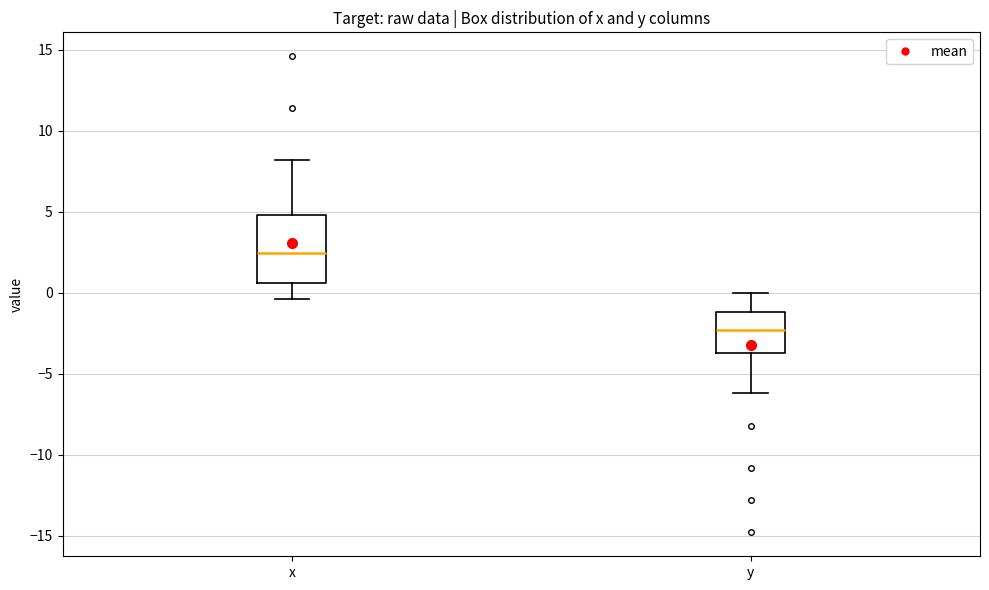

Which box has the highest median line?

x